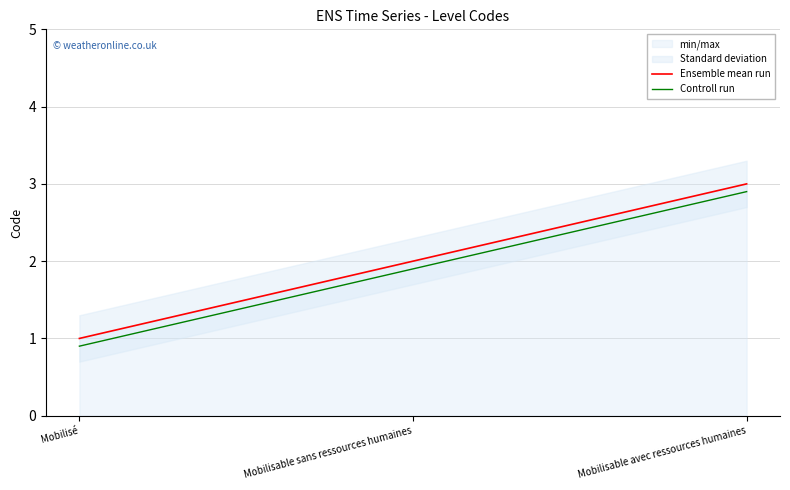

What is the maximum value for Controll run?

2.9